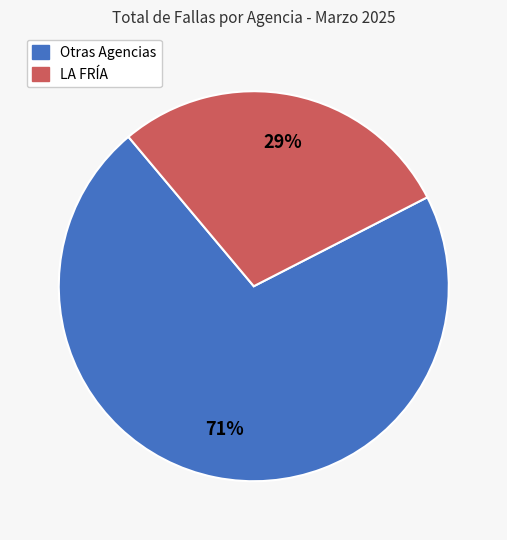

To the nearest percent, what is the average slice percentage?

50%